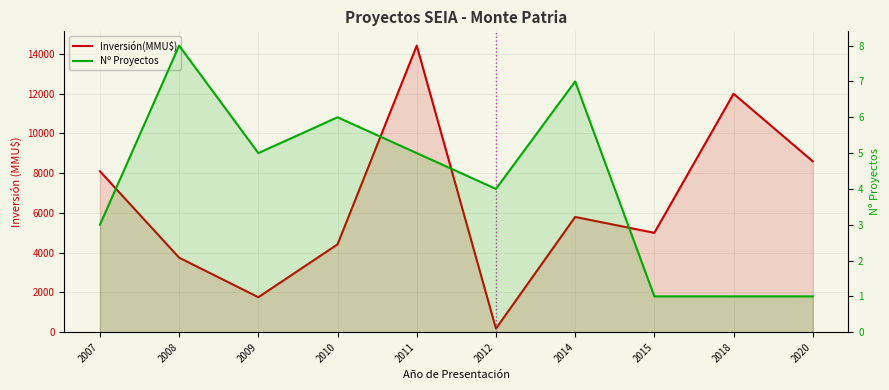

At how many categories does at least one series exceed 13337?

1